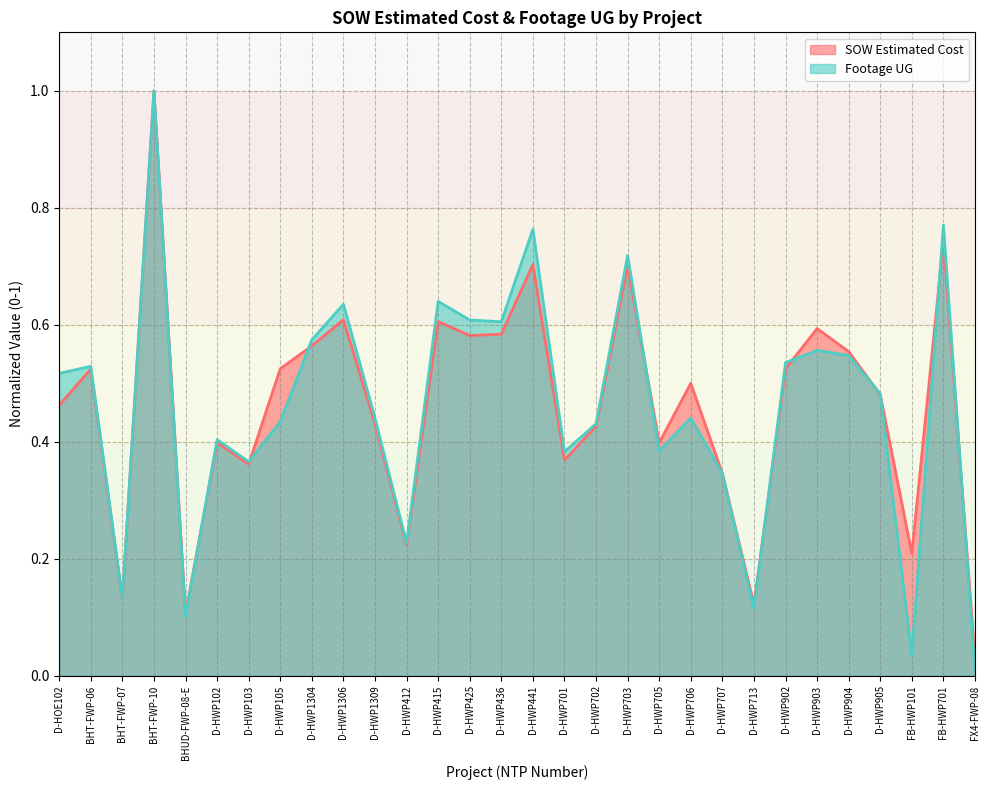

Does the chart display data point markers on the line(s)?

No